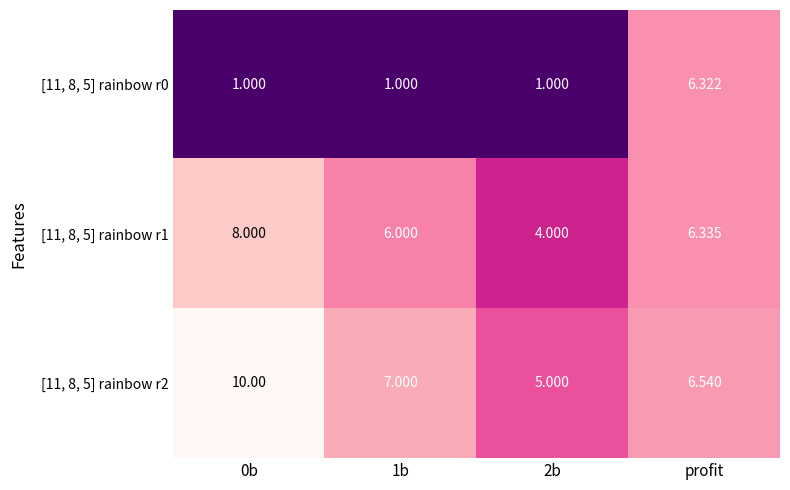

Is the value of [11, 8, 5] rainbow r1 at 0b greater than the value of [11, 8, 5] rainbow r0 at 1b?

Yes